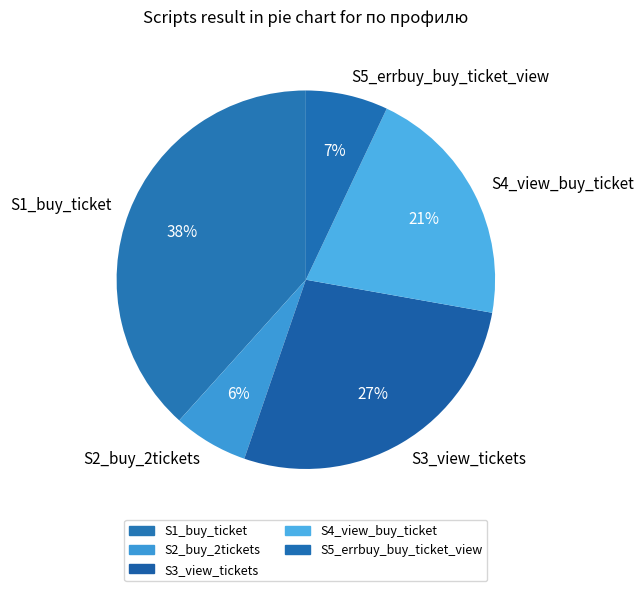

What is the ratio of the value at S5_errbuy_buy_ticket_view to the value at S3_view_tickets?

0.3